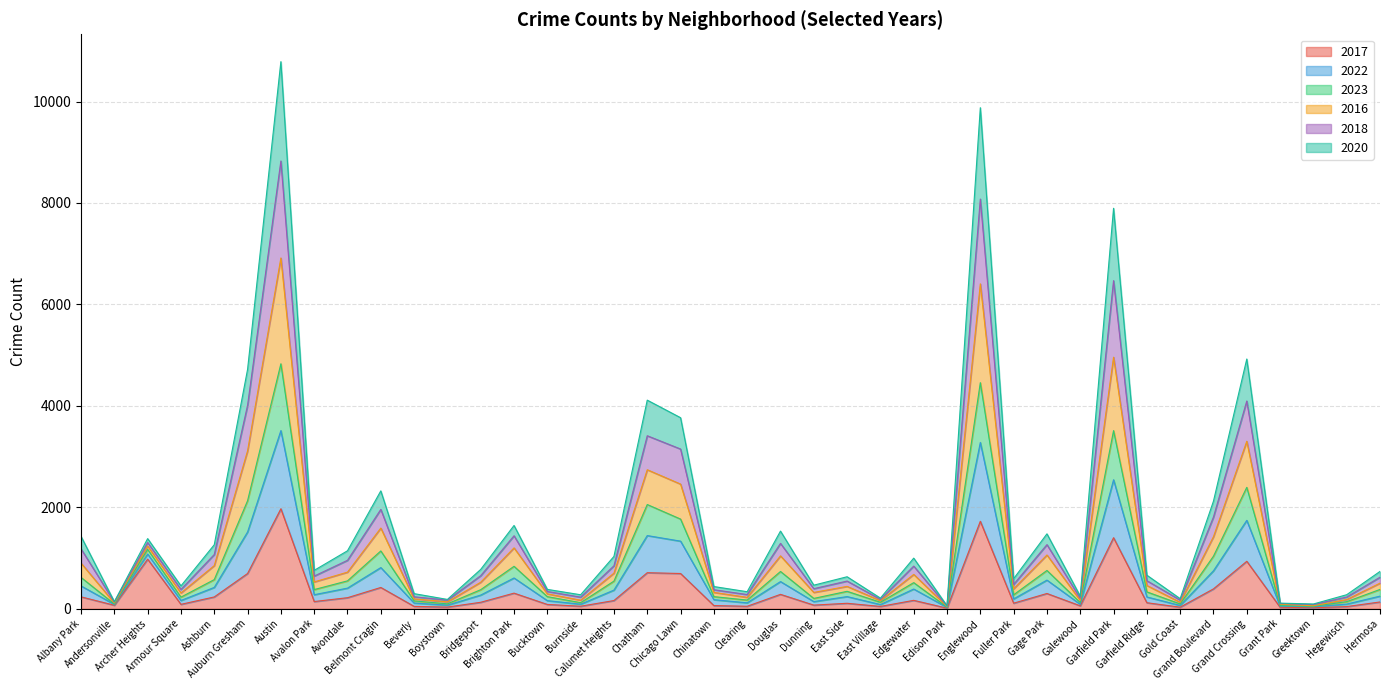

True or false: 2016 and 2023 cross at least once.

False